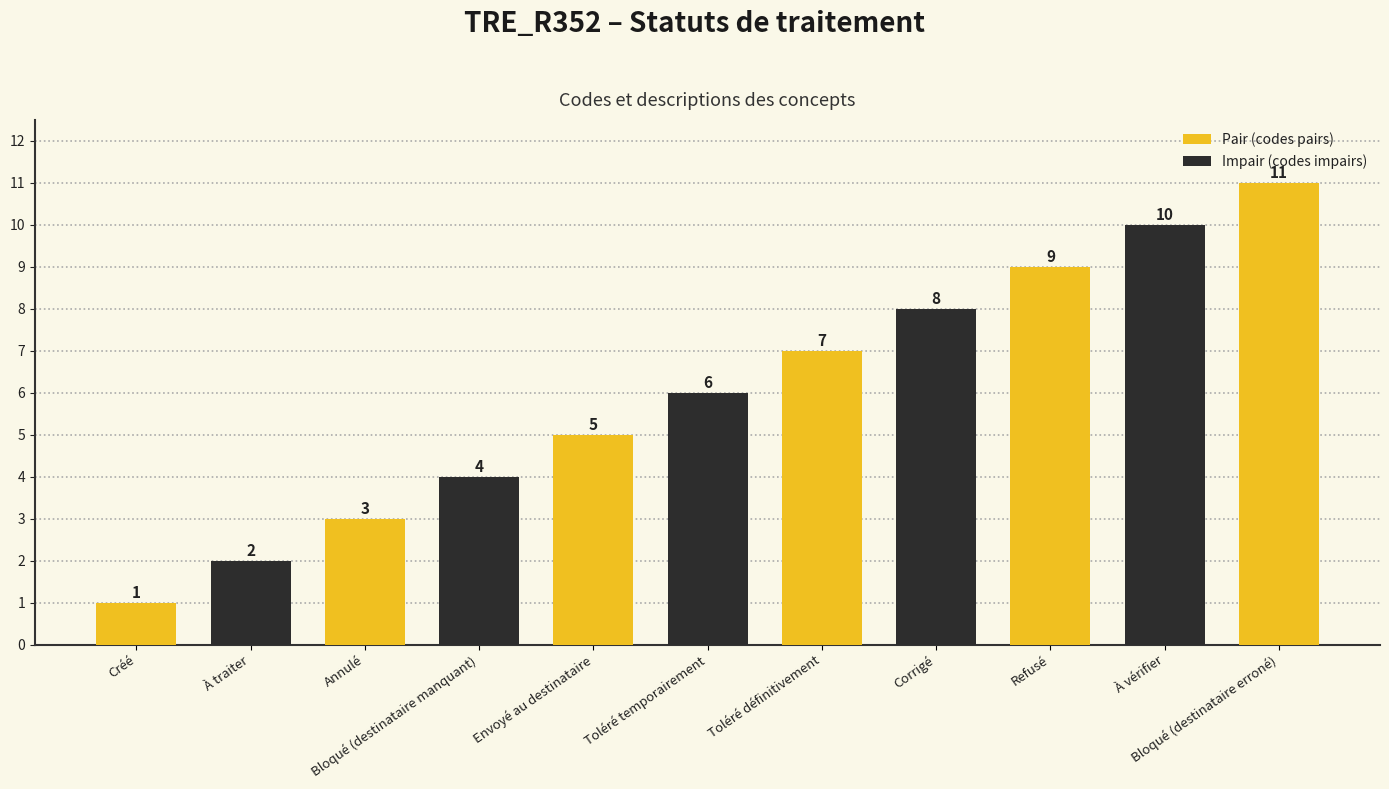

Which category has the highest value across all series?

Bloqué (destinataire erroné)